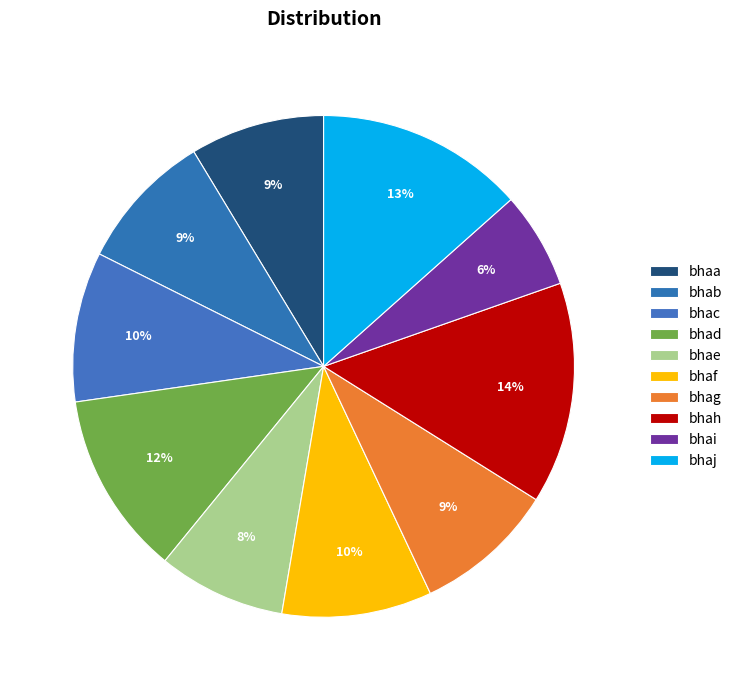

Is it true that bhaj is 6% of the pie?

False